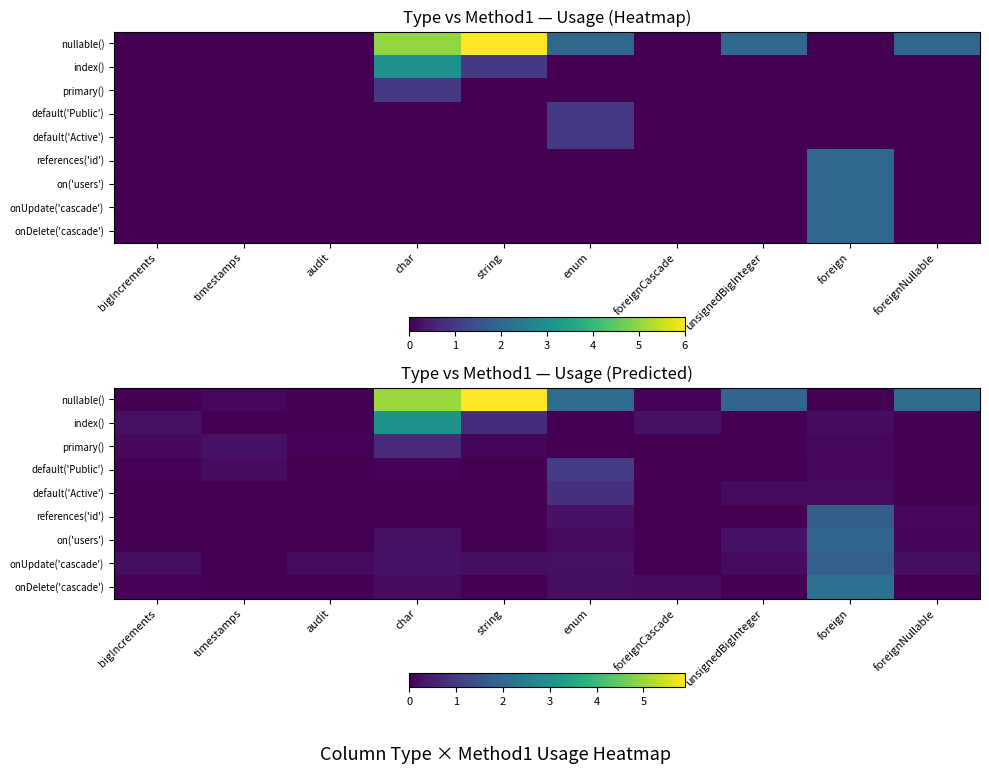

Rank the categories by default('Active') value from highest to lowest.

enum, unsignedBigInteger, foreign, bigIncrements, timestamps, audit, char, string, foreignCascade, foreignNullable